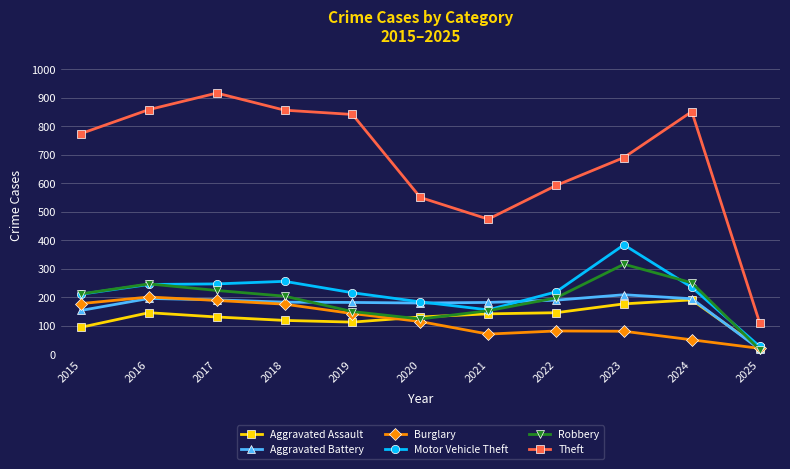

What is the difference between the Burglary values at 2020 and 2021?

44